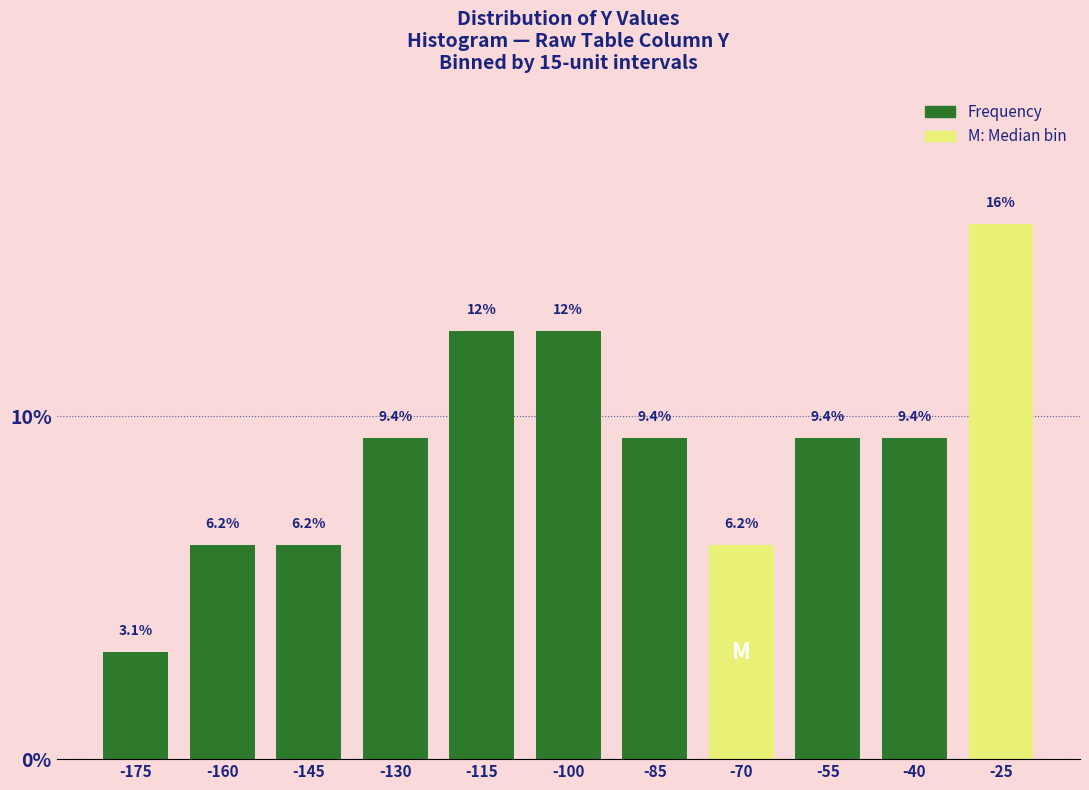

Approximately how many times larger is the value at -70 compared to -40?

0.7